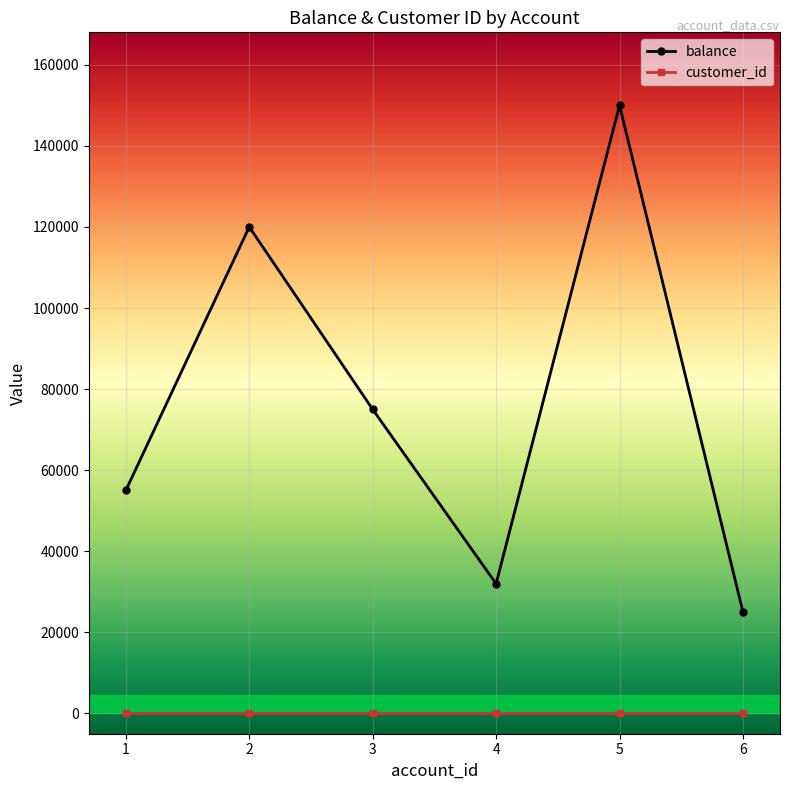

True or false: customer_id and balance intersect in this chart.

False